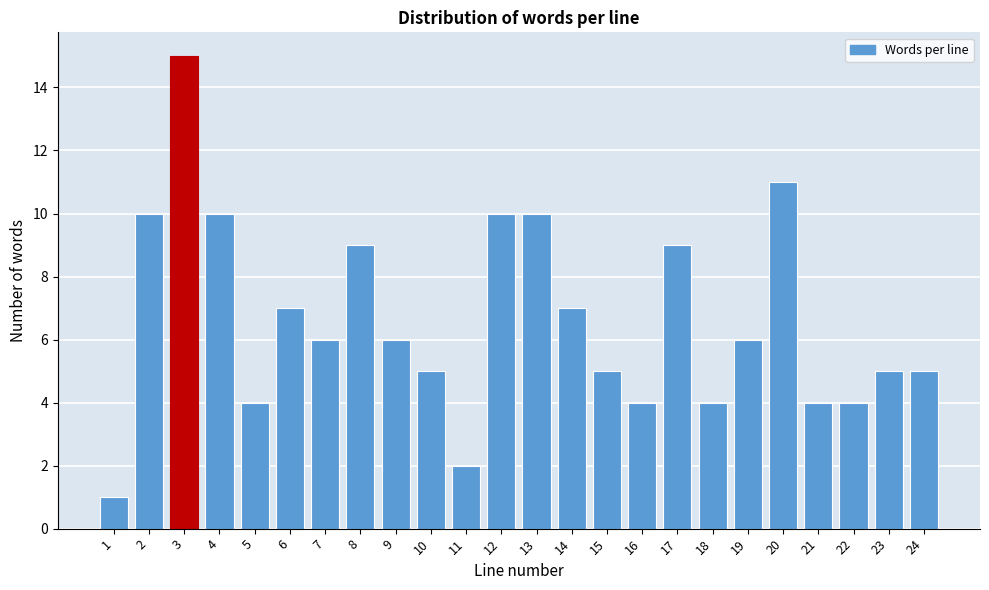

Reading right to left, list all the values displayed in this chart.

24=5	23=5	22=4	21=4	20=11	19=6	18=4	17=9	16=4	15=5	14=7	13=10	12=10	11=2	10=5	9=6	8=9	7=6	6=7	5=4	4=10	3=15	2=10	1=1